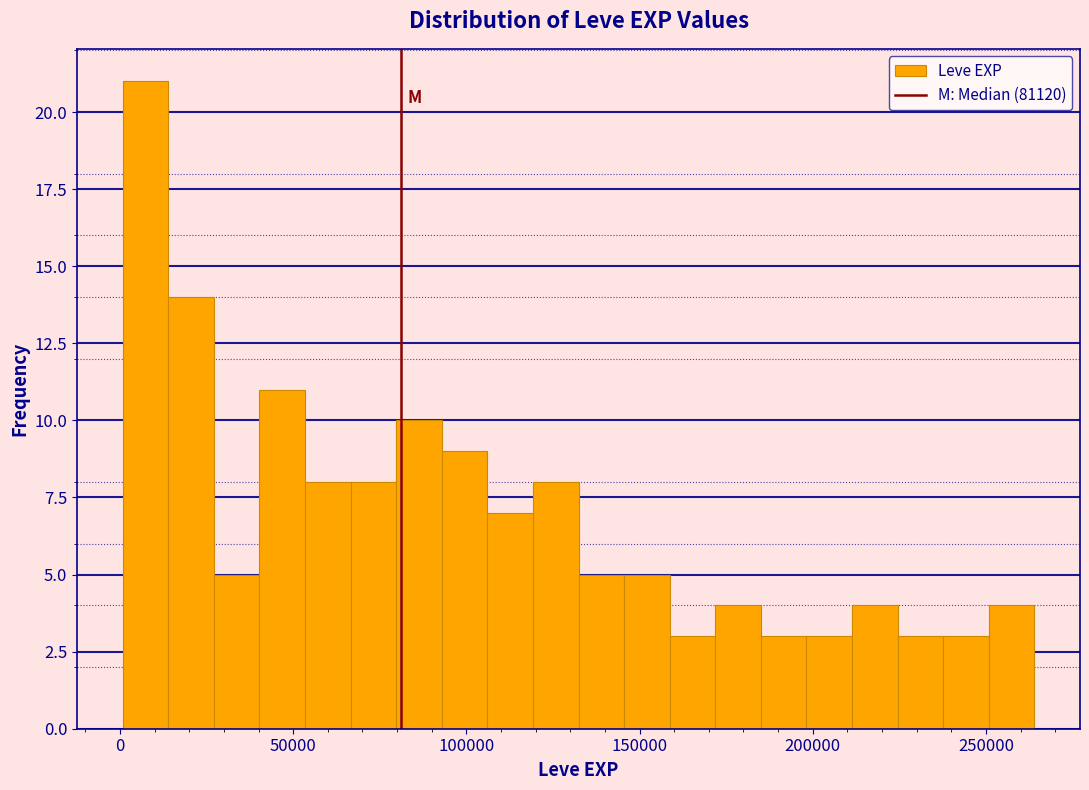

Read against the x-axis, roughly where is the centre of the tallest bar?

5000